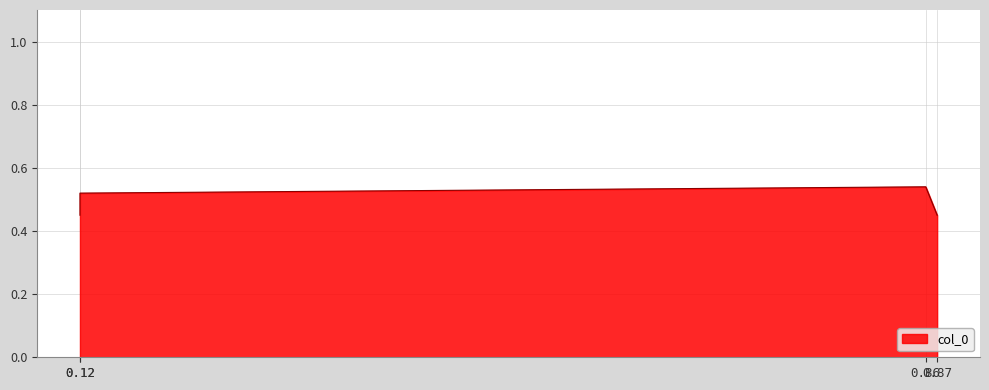

The chart shows a value of 0.8 at 0.12. True or false?

False